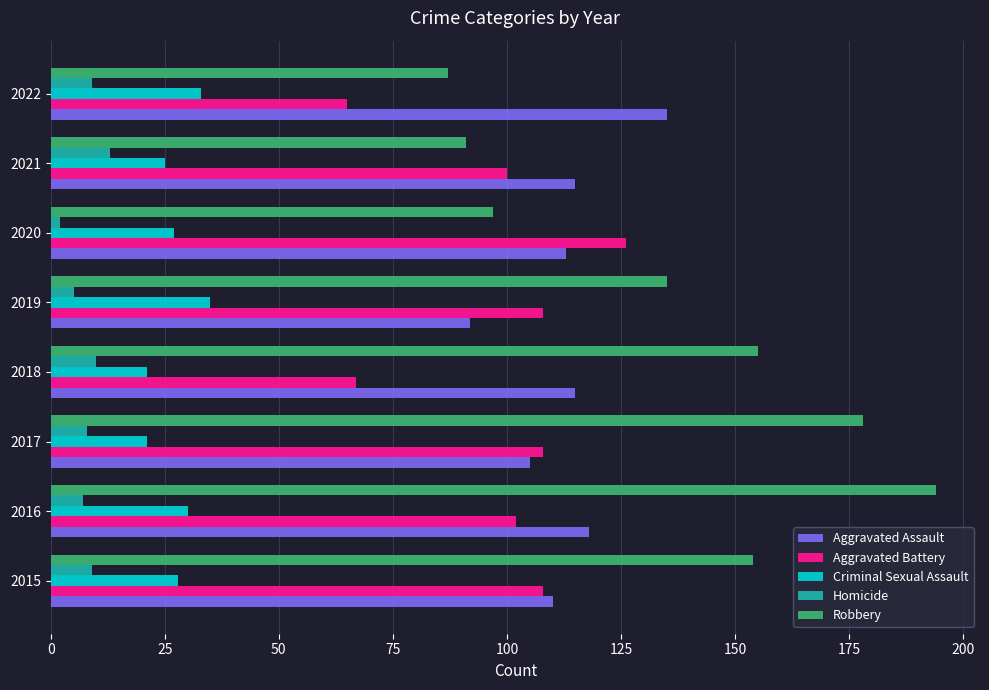

What is the spread (max minus min) of values at 2021?

102